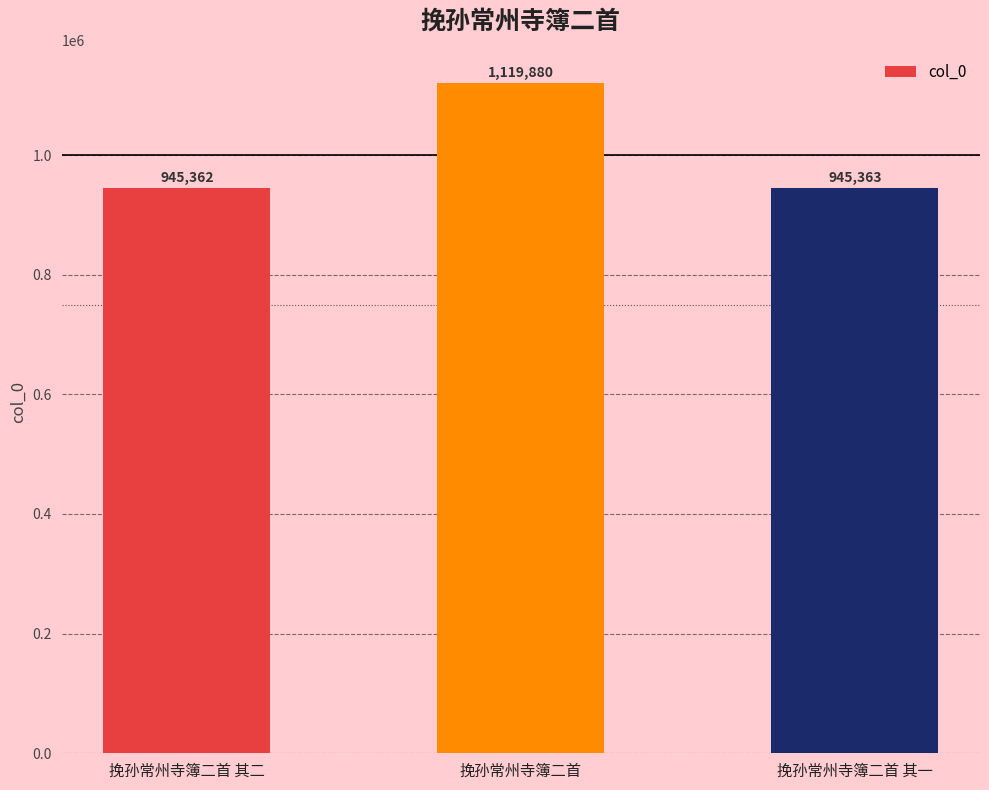

Rank the categories by value from highest to lowest.

挽孙常州寺簿二首, 挽孙常州寺簿二首 其一, 挽孙常州寺簿二首 其二